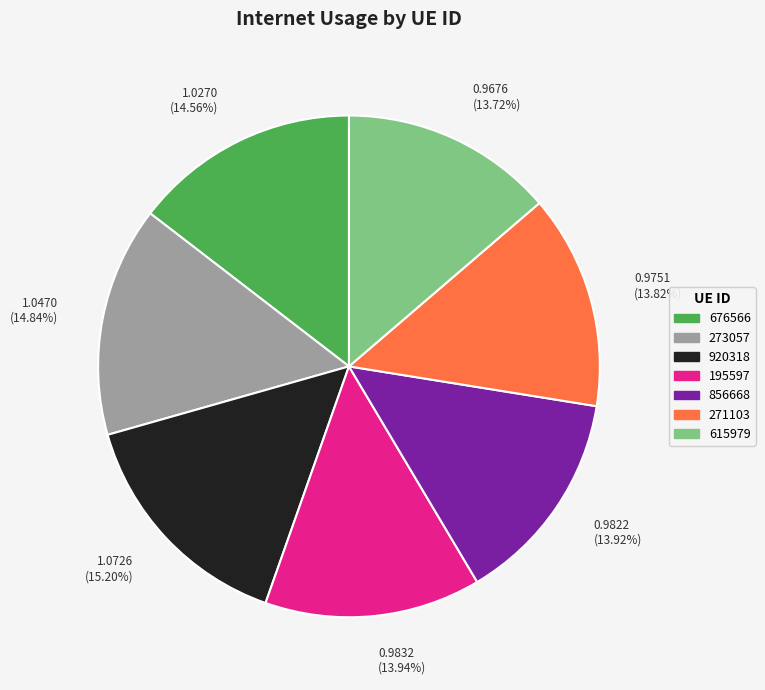

To the nearest percent, what portion does 676566 represent?

15%